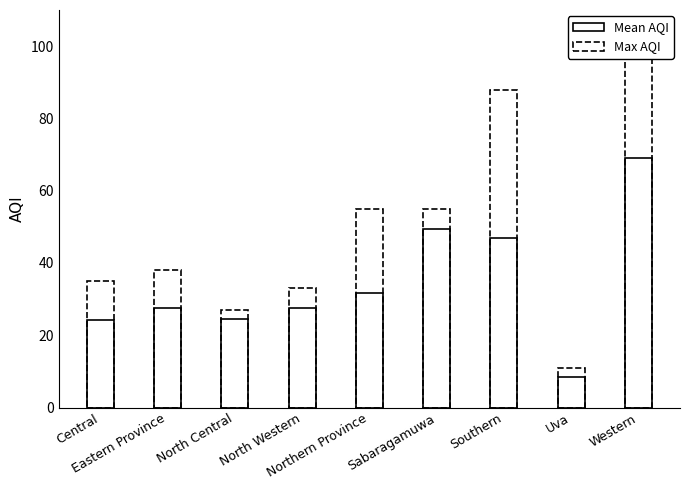

What are all the series names shown in the legend?

Mean AQI, Max AQI